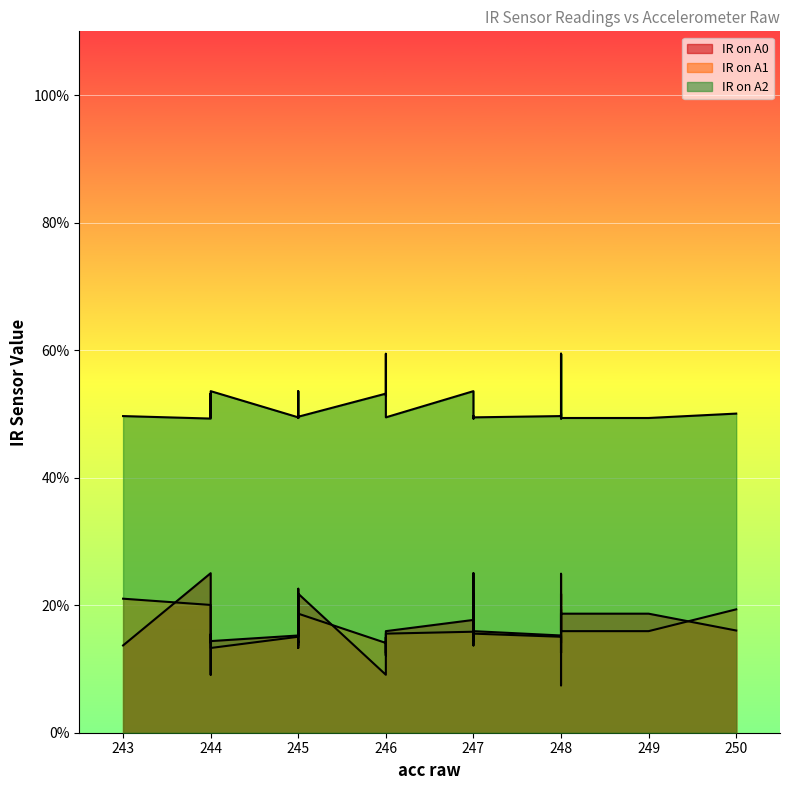

How many lines are shown in the chart?

3